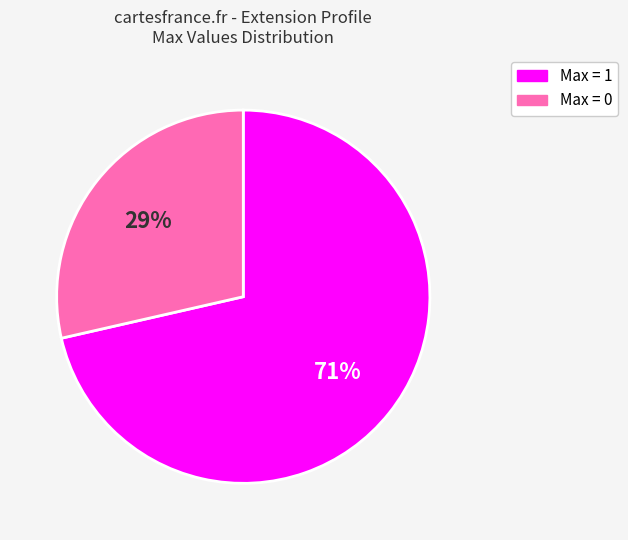

Does any single category account for the majority?

Yes